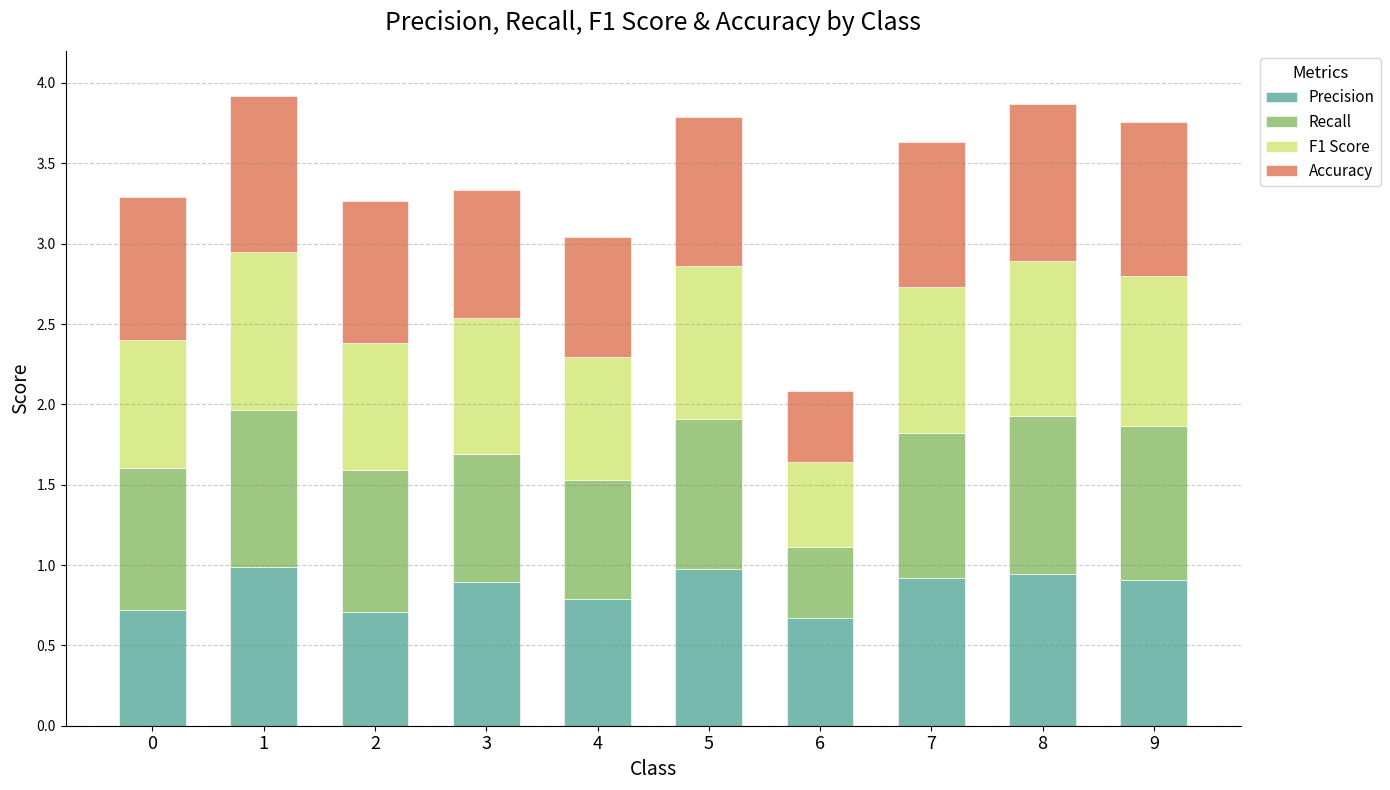

True or false: Precision has a value of 0.7 at 0.

True